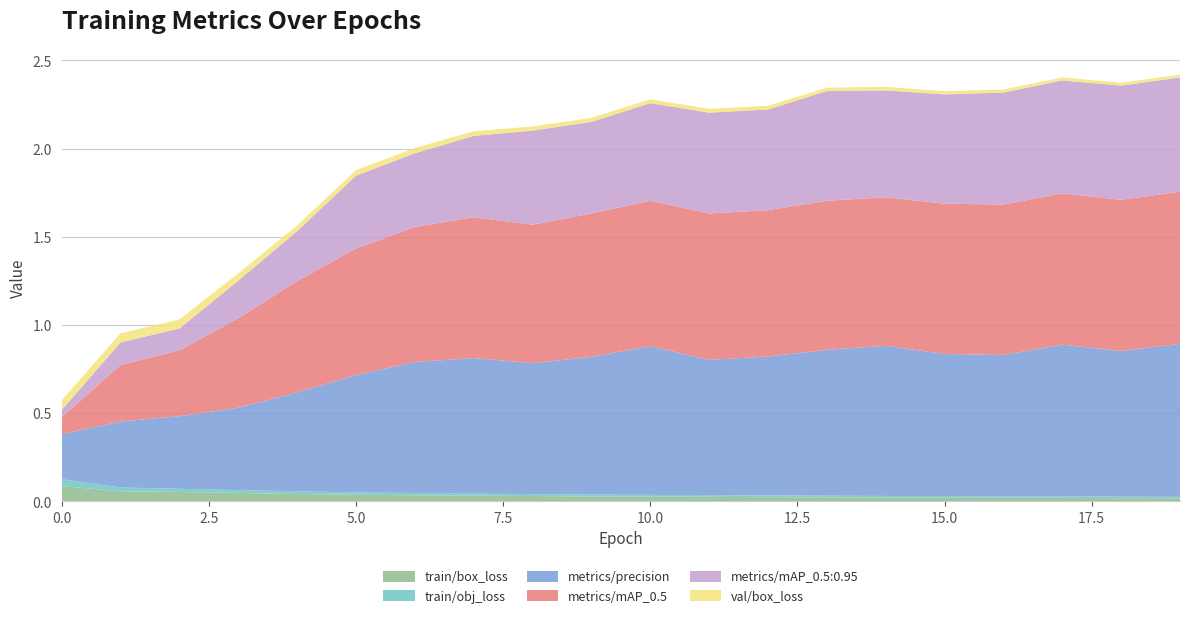

Reading left to right, extract all data points from this chart.

train/box_loss: 0.1	0.1	0.1	0.0	0.0	0.0	0.0	0.0	0.0	0.0	0.0	0.0	0.0	0.0	0.0	0.0	0.0	0.0	0.0	0.0
train/obj_loss: 0.0	0.0	0.0	0.0	0.0	0.0	0.0	0.0	0.0	0.0	0.0	0.0	0.0	0.0	0.0	0.0	0.0	0.0	0.0	0.0
metrics/precision: 0.3	0.4	0.4	0.5	0.6	0.7	0.7	0.8	0.7	0.8	0.8	0.8	0.8	0.8	0.9	0.8	0.8	0.9	0.8	0.9
metrics/mAP_0.5: 0.1	0.3	0.4	0.5	0.6	0.7	0.8	0.8	0.8	0.8	0.8	0.8	0.8	0.8	0.8	0.9	0.9	0.9	0.9	0.9
metrics/mAP_0.5:0.95: 0.0	0.1	0.1	0.2	0.3	0.4	0.4	0.5	0.5	0.5	0.6	0.6	0.6	0.6	0.6	0.6	0.6	0.6	0.6	0.6
val/box_loss: 0.1	0.1	0.1	0.0	0.0	0.0	0.0	0.0	0.0	0.0	0.0	0.0	0.0	0.0	0.0	0.0	0.0	0.0	0.0	0.0